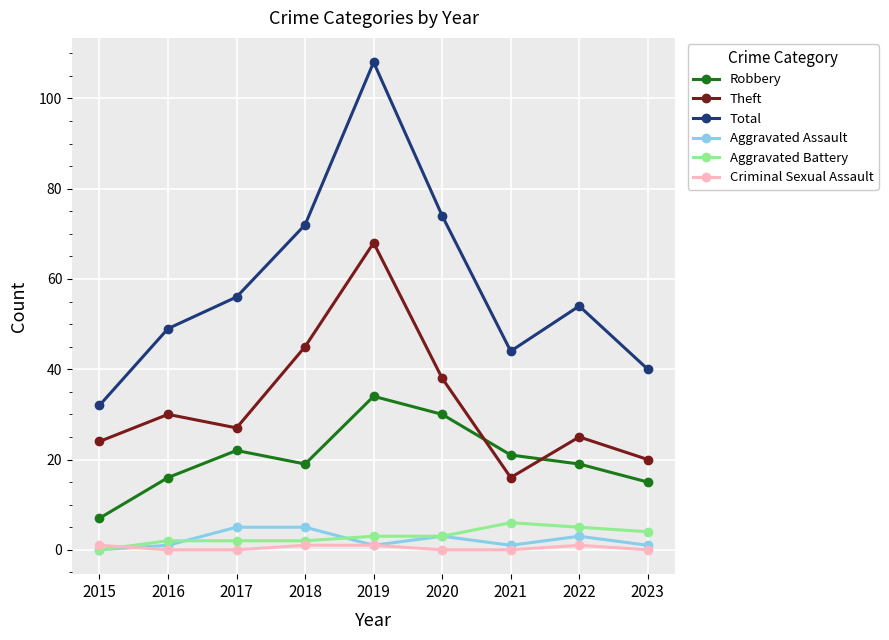

What is the lowest value of the Theft series?

16